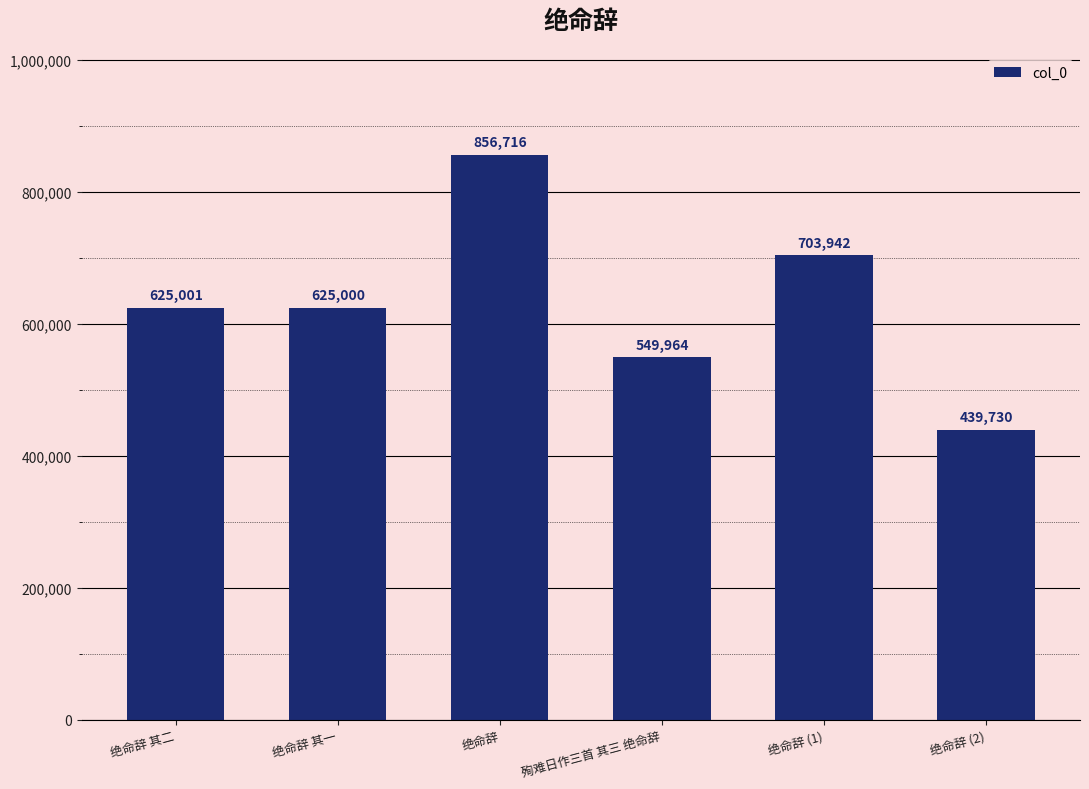

What is the ratio of the value at 绝命辞 (1) to the value at 殉难日作三首 其三 绝命辞?

1.3